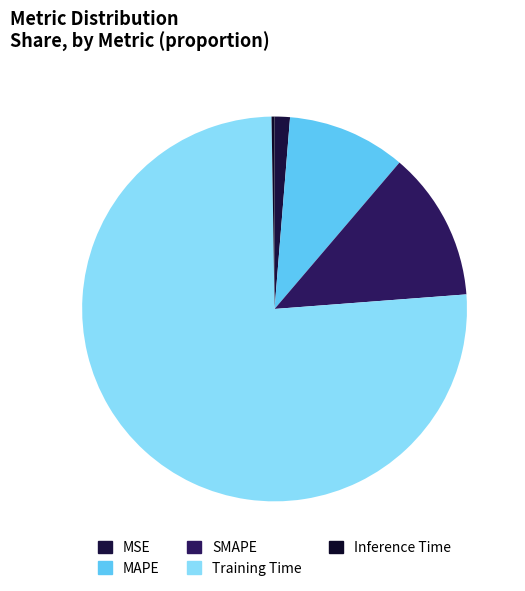

True or false: Training Time accounts for 76% of the total.

True